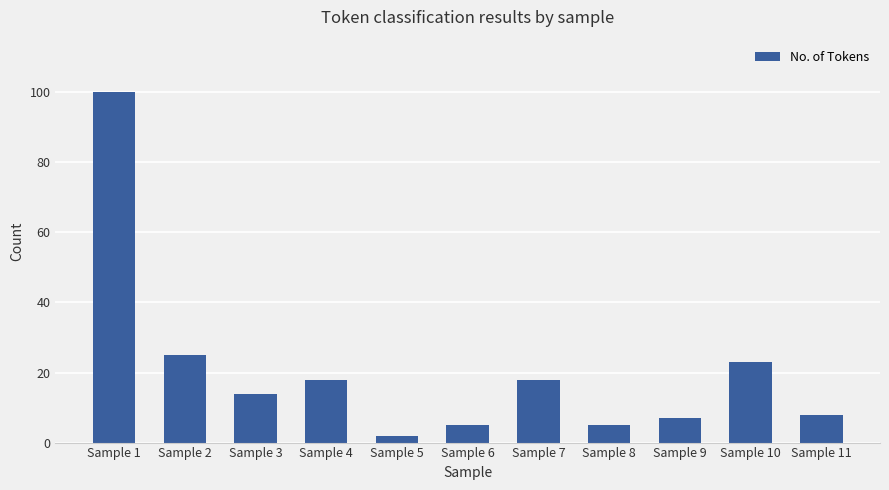

Are the bars horizontal?

No